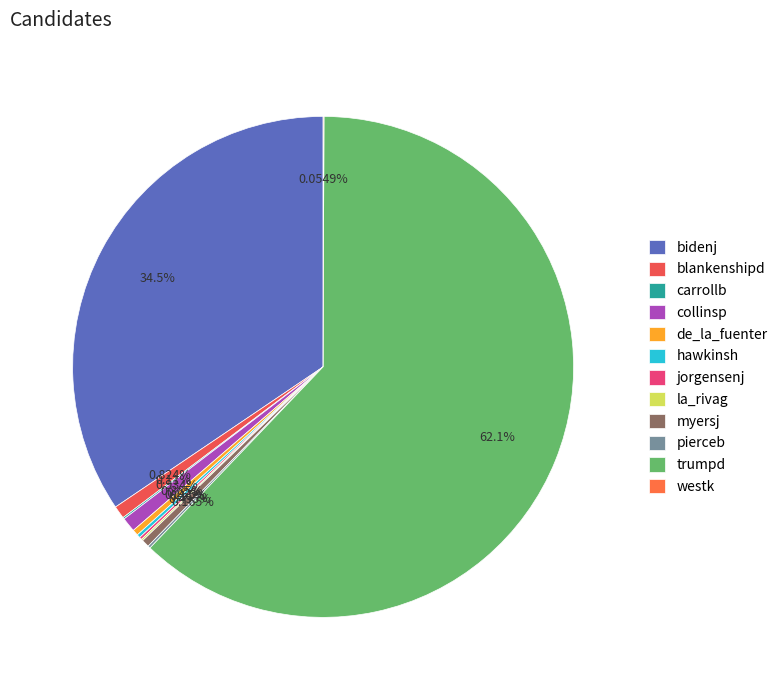

Is it true that jorgensenj is 1% of the pie?

False